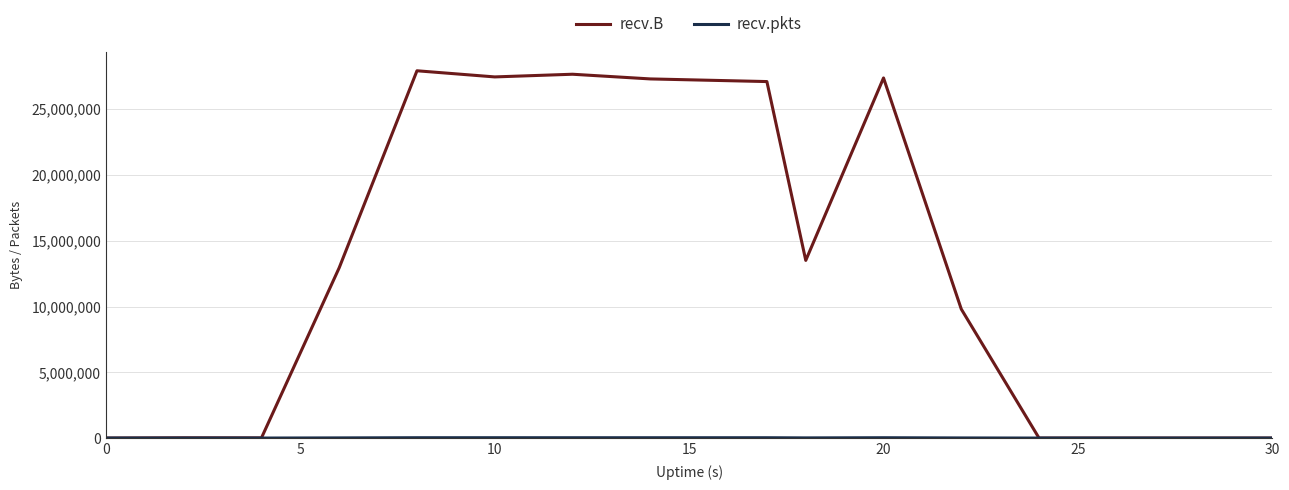

Which series has the largest total across all categories?

recv.B